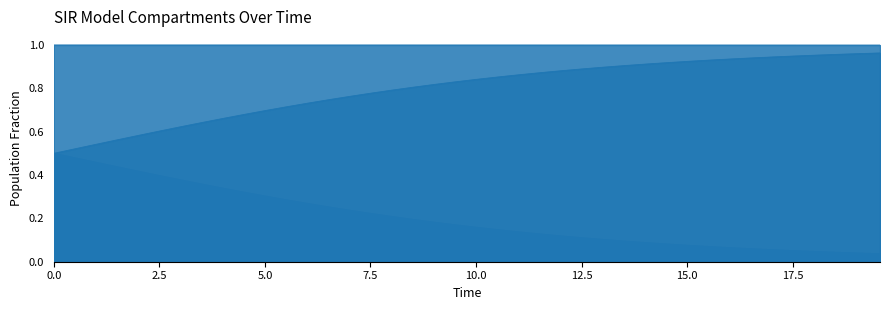

Reading left to right, extract all data points from this chart.

S: 1.0	1.0	1.0	1.0	1.0	1.0	1.0	1.0	1.0	1.0	1.0	1.0	1.0	1.0	1.0	1.0	1.0	1.0	1.0	1.0	1.0	1.0	1.0	1.0	1.0	1.0	1.0	1.0	1.0	1.0	1.0	1.0	1.0	1.0	1.0	1.0	1.0	1.0	1.0	1.0
I: 0.0	0.0	0.0	0.0	0.0	0.0	0.0	0.0	0.0	0.0	0.0	0.0	0.0	0.0	0.0	0.0	0.0	0.0	0.0	0.0	0.0	0.0	0.0	0.0	0.0	0.0	0.0	0.0	0.0	0.0	0.0	0.0	0.0	0.0	0.0	0.0	0.0	0.0	0.0	0.0
C: 0.5	0.5	0.5	0.4	0.4	0.4	0.4	0.4	0.3	0.3	0.3	0.3	0.3	0.3	0.2	0.2	0.2	0.2	0.2	0.2	0.2	0.1	0.1	0.1	0.1	0.1	0.1	0.1	0.1	0.1	0.1	0.1	0.1	0.1	0.1	0.1	0.0	0.0	0.0	0.0
D: 0.5	0.5	0.5	0.6	0.6	0.6	0.6	0.6	0.7	0.7	0.7	0.7	0.7	0.7	0.8	0.8	0.8	0.8	0.8	0.8	0.8	0.9	0.9	0.9	0.9	0.9	0.9	0.9	0.9	0.9	0.9	0.9	0.9	0.9	0.9	0.9	1.0	1.0	1.0	1.0